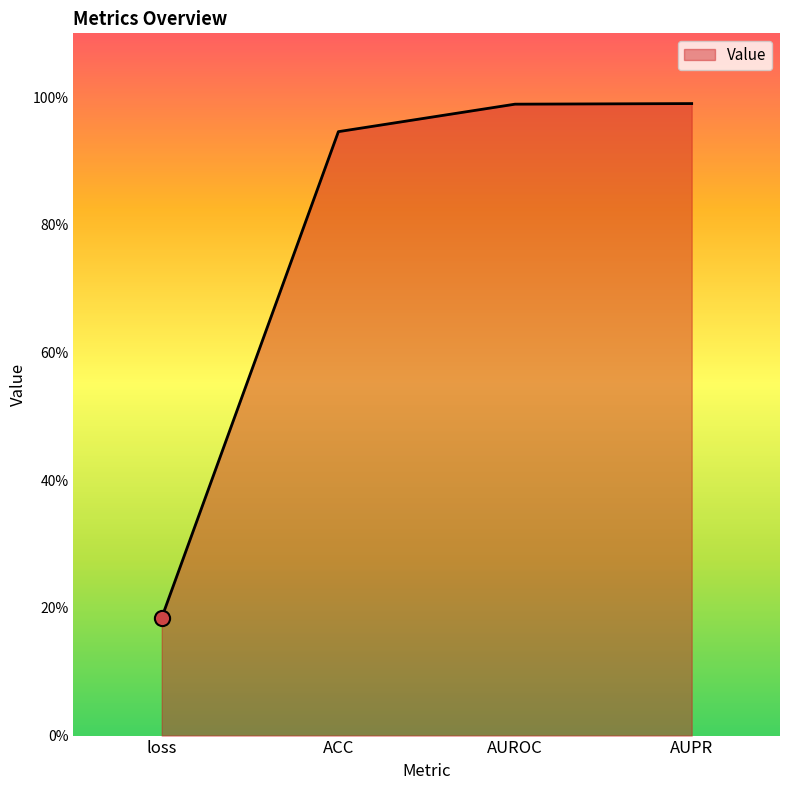

What is the change in value from loss to AUPR?

+0.8